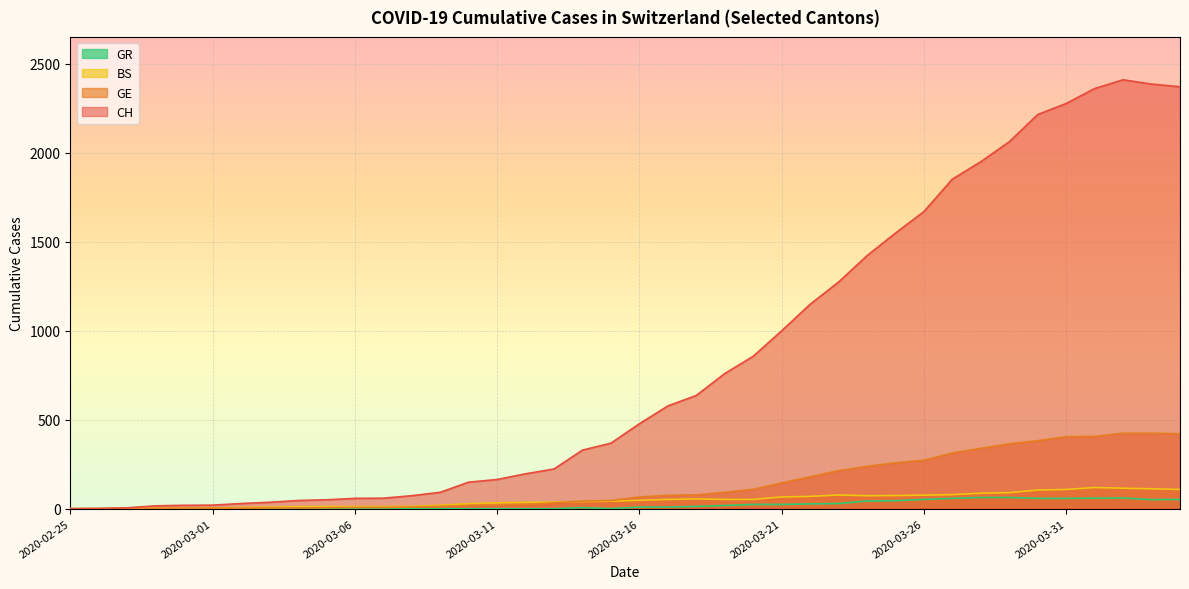

How many lines are shown in the chart?

4